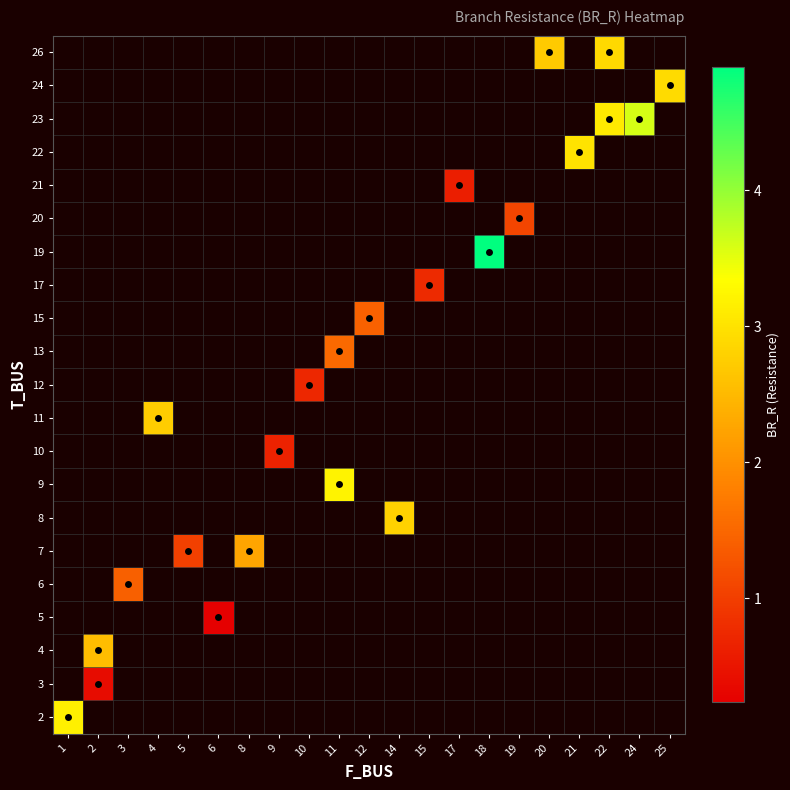

Count the number of data series in this chart.

21